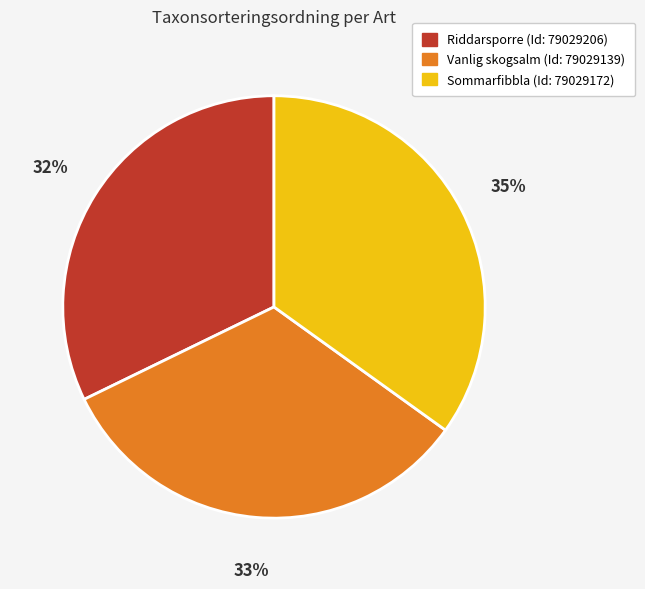

Which has a higher value, Vanlig skogsalm (Id: 79029139) or Riddarsporre (Id: 79029206)?

Vanlig skogsalm (Id: 79029139)